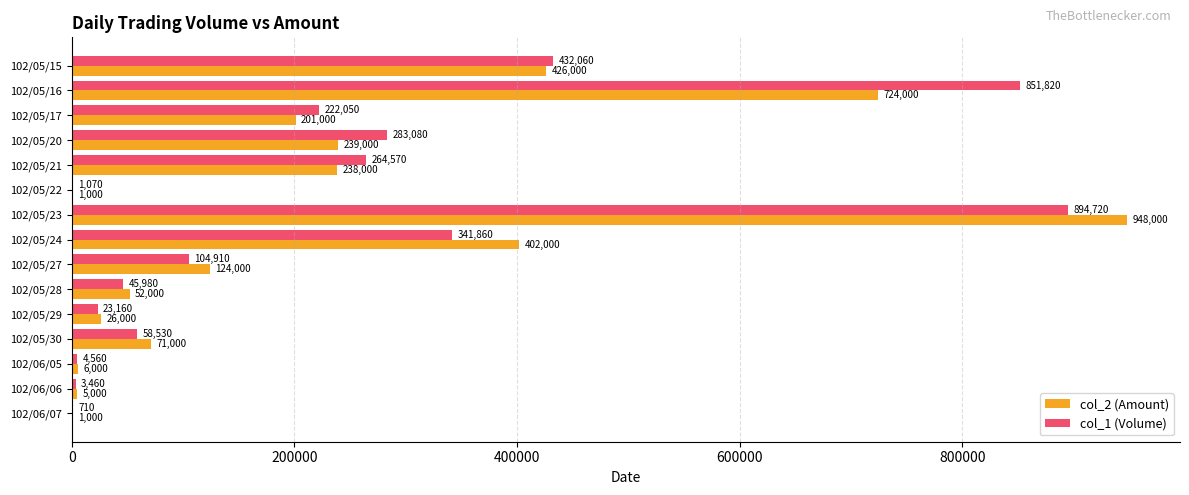

What are all the series names shown in the legend?

col_2 (Amount), col_1 (Volume)